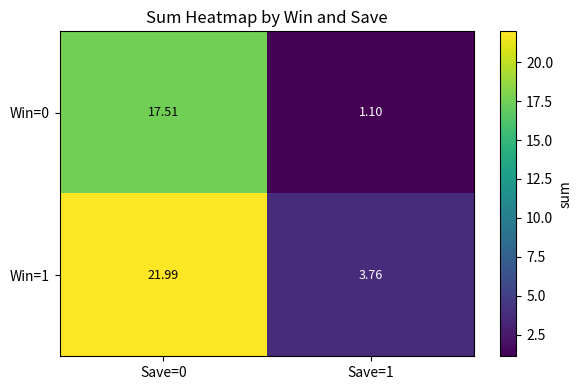

Is the value of Win=1 at Save=0 greater than the value of Win=0 at Save=0?

Yes